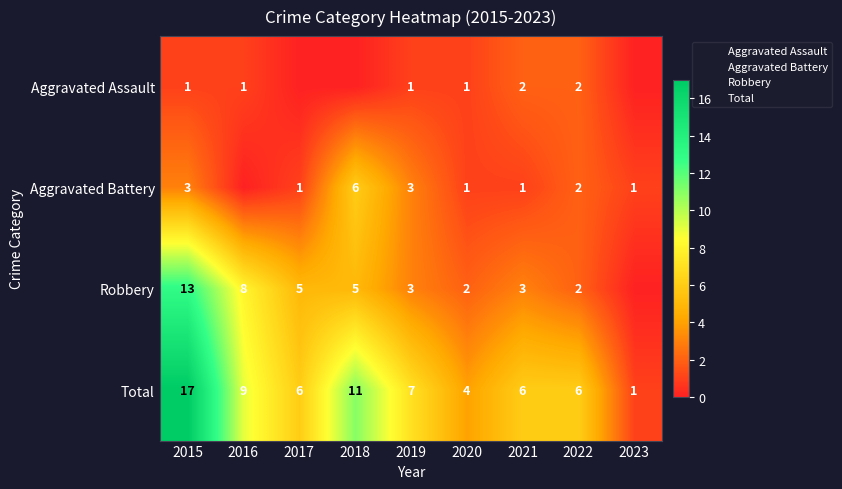

Rank the series at 2015 from highest to lowest value.

Total, Robbery, Aggravated Battery, Aggravated Assault